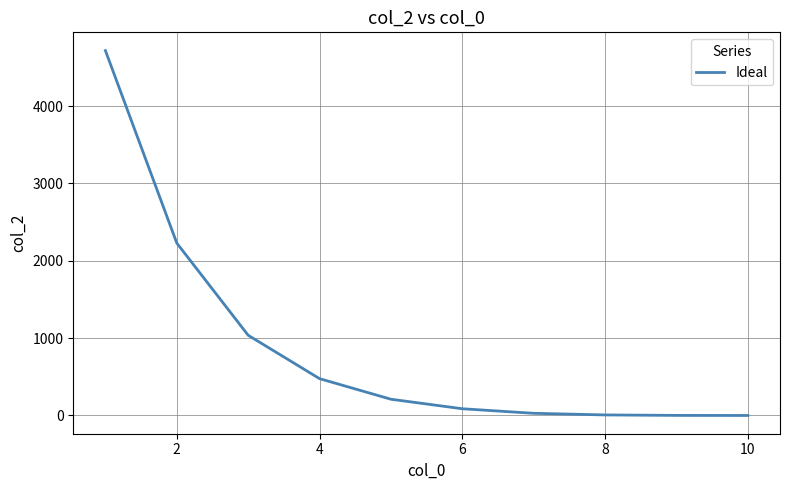

What is the maximum value shown in the chart?

4718